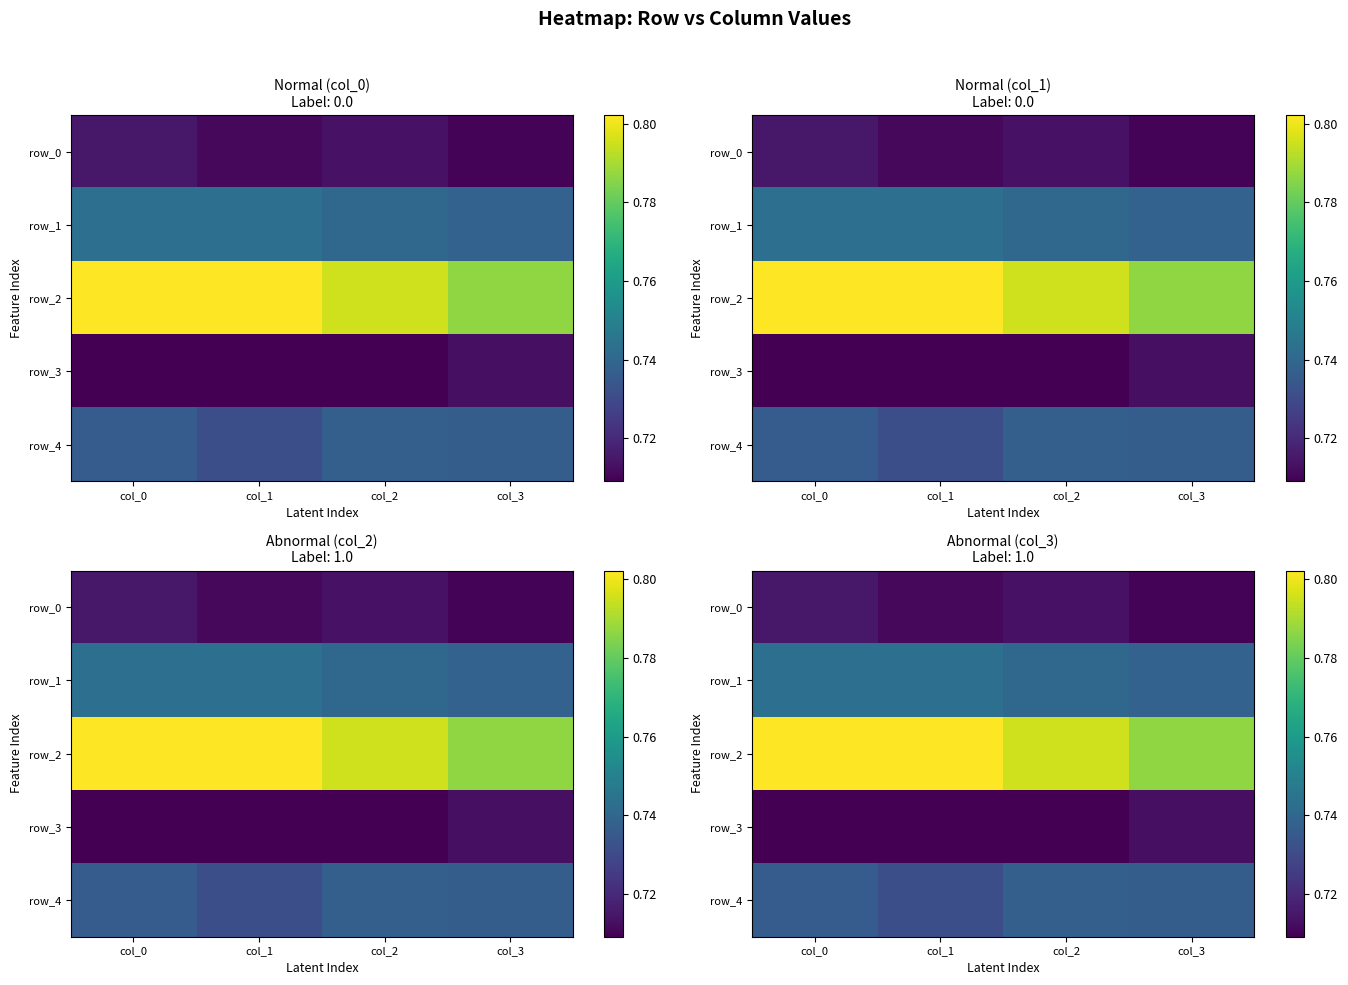

What is the spread (max minus min) of values at col_1?

0.1